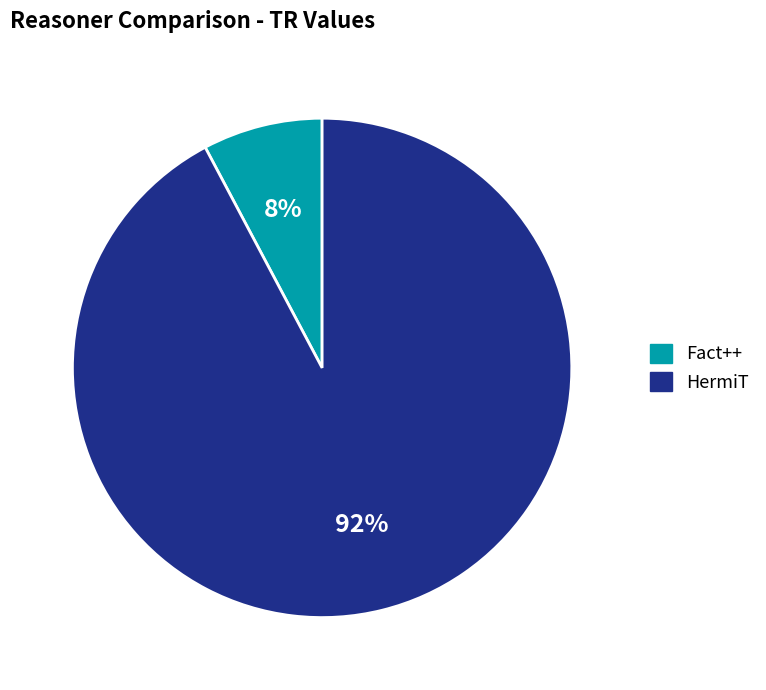

Combined, do HermiT and Fact++ account for over 50%?

Yes